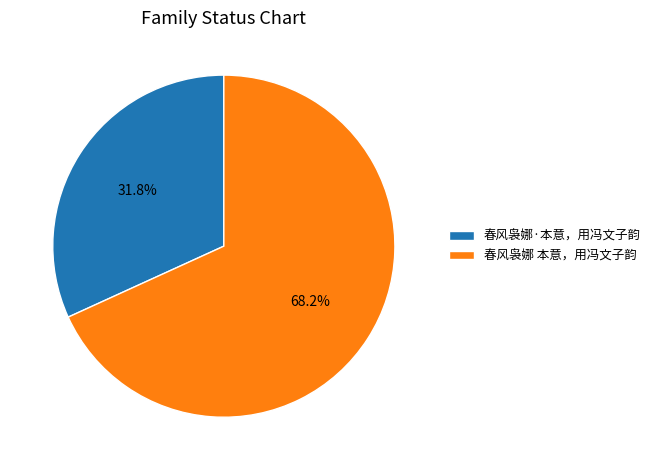

Is there a majority slice in this chart?

Yes